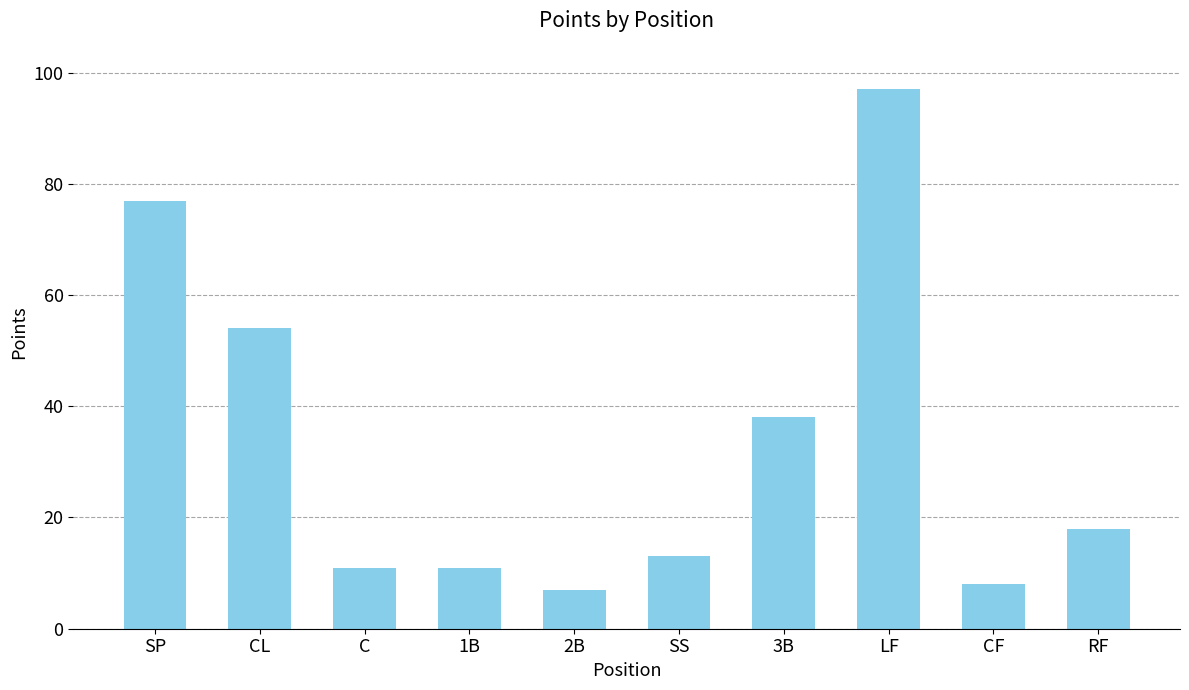

What position from the right is C?

8